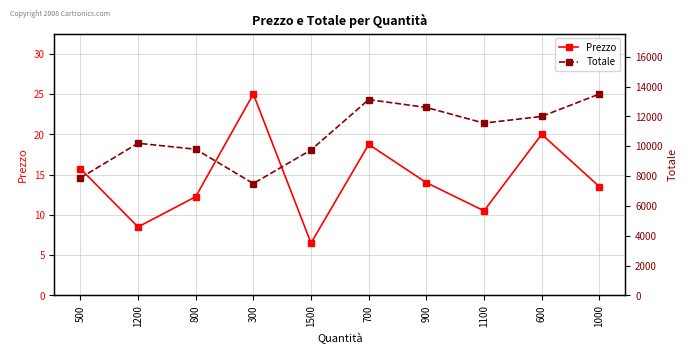

How many categories are shown in the chart?

10